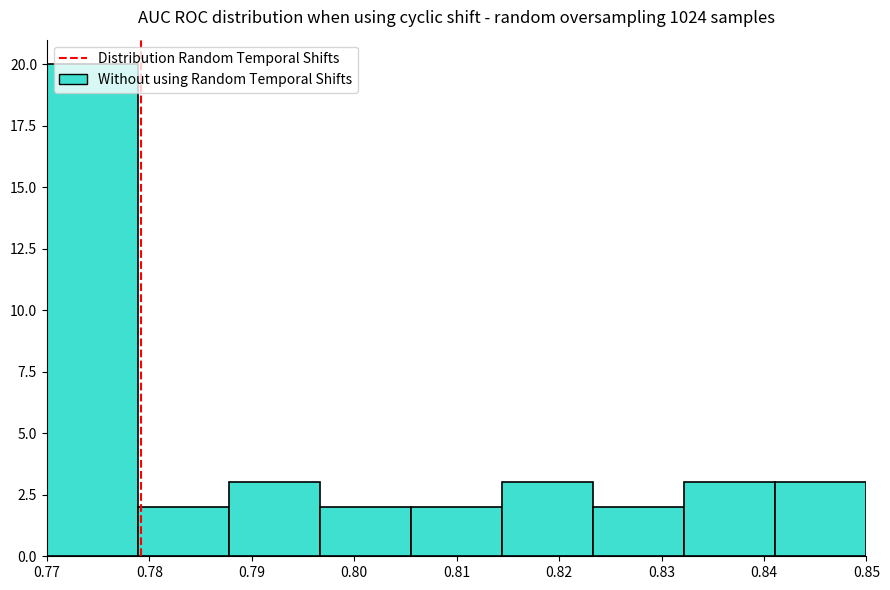

Reading left to right, list every bar in this chart as the range it spans on the x-axis followed by its height. Neither the bar edges nor the heights are printed on the chart, so give them approximately, as read against the axes.

0.770 to 0.779: 20
0.779 to 0.788: 2
0.788 to 0.797: 3
0.797 to 0.806: 2
0.806 to 0.814: 2
0.814 to 0.823: 3
0.823 to 0.832: 2
0.832 to 0.841: 3
0.841 to 0.850: 3